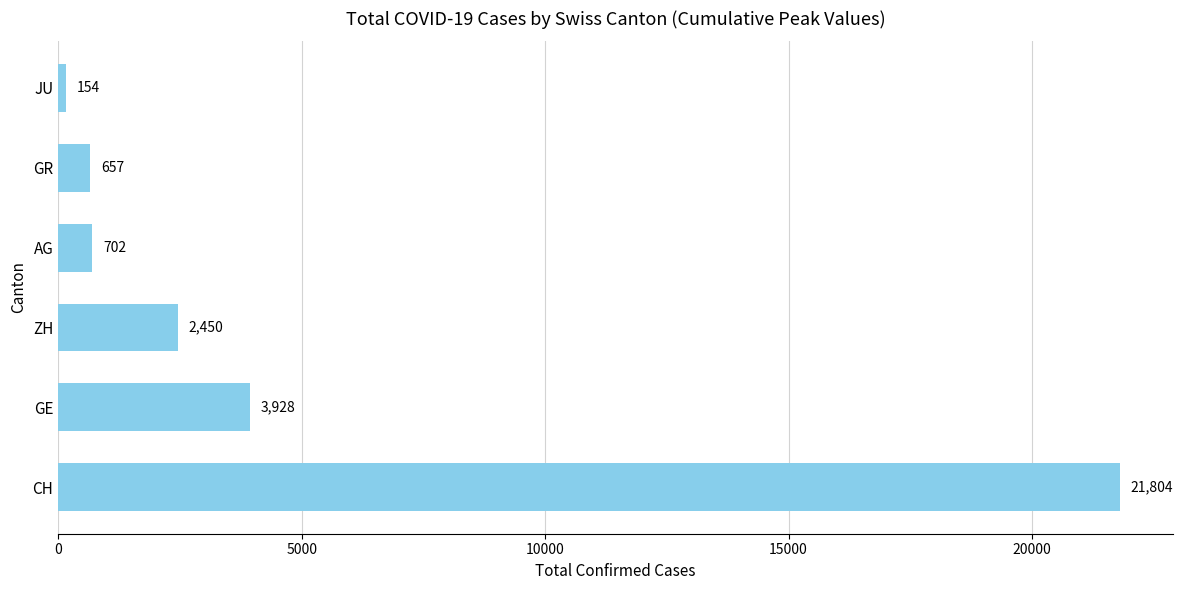

Rank the categories by value from lowest to highest.

JU, GR, AG, ZH, GE, CH